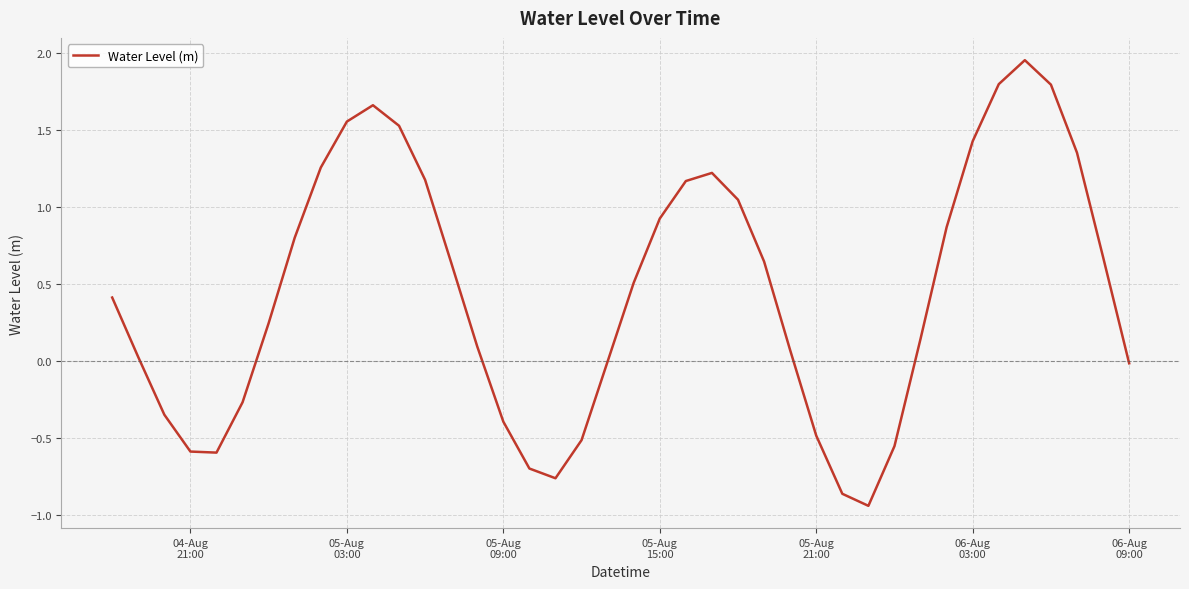

What is the difference between the maximum and minimum values?

2.9